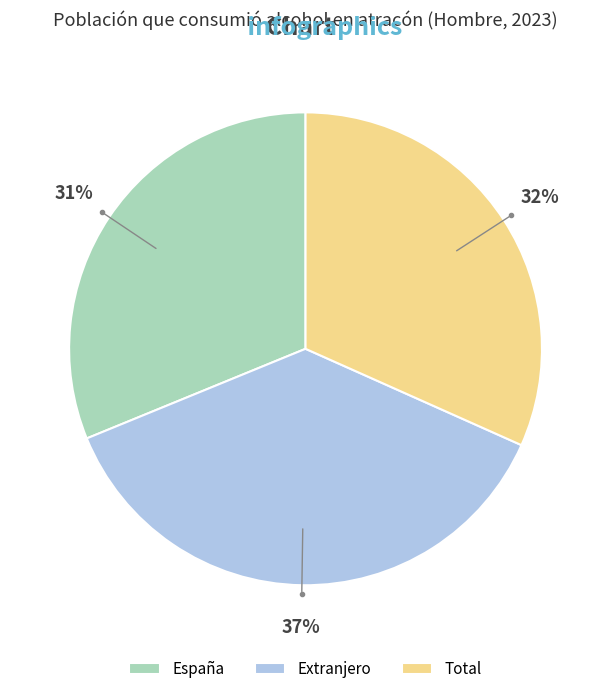

Which has a higher value, España or Extranjero?

Extranjero